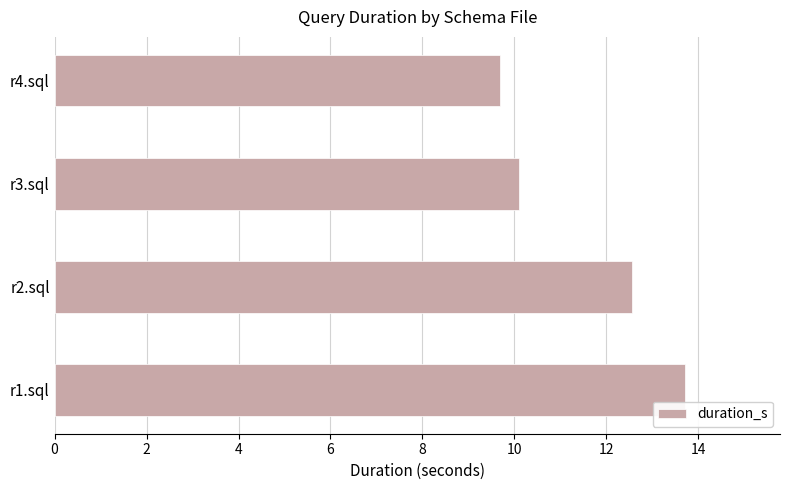

Reading top to bottom, extract all data points from this chart.

9.7	10.1	12.6	13.7